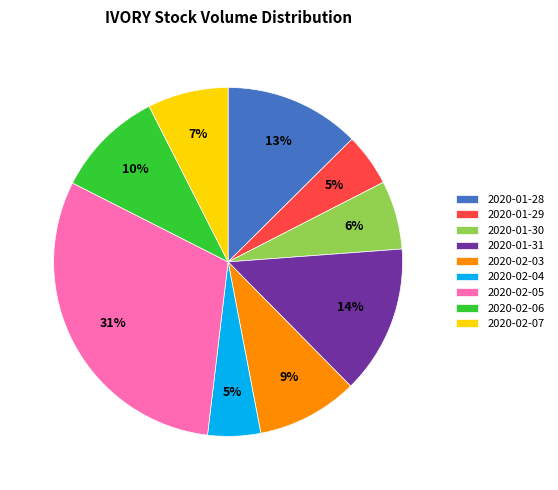

True or false: 2020-01-29 accounts for 5% of the total.

True